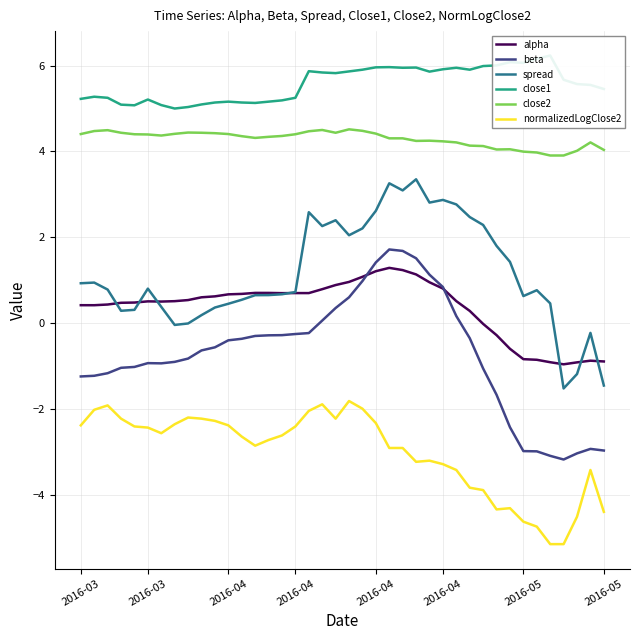

List the series in order of their peak value, lowest first.

normalizedLogClose2, alpha, beta, spread, close2, close1